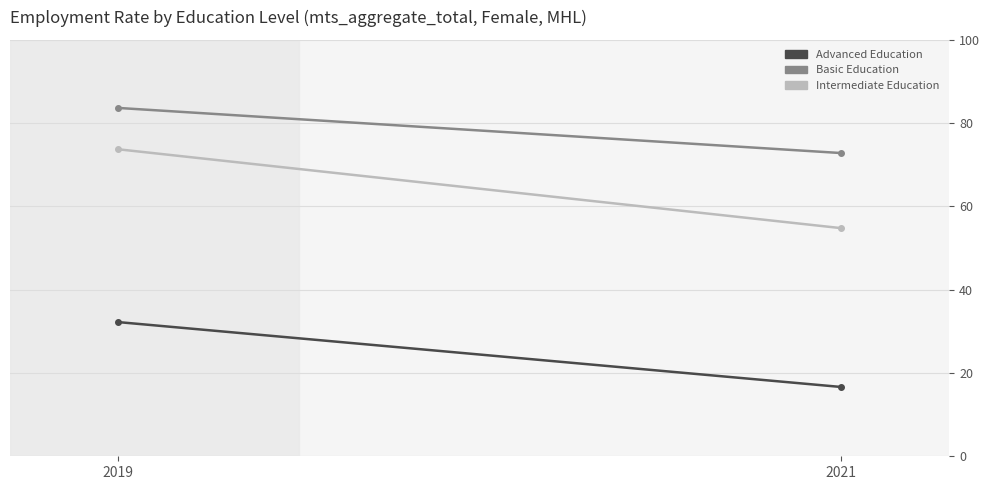

Which category has the lowest value in the edu_aggregate_adv series?

2021